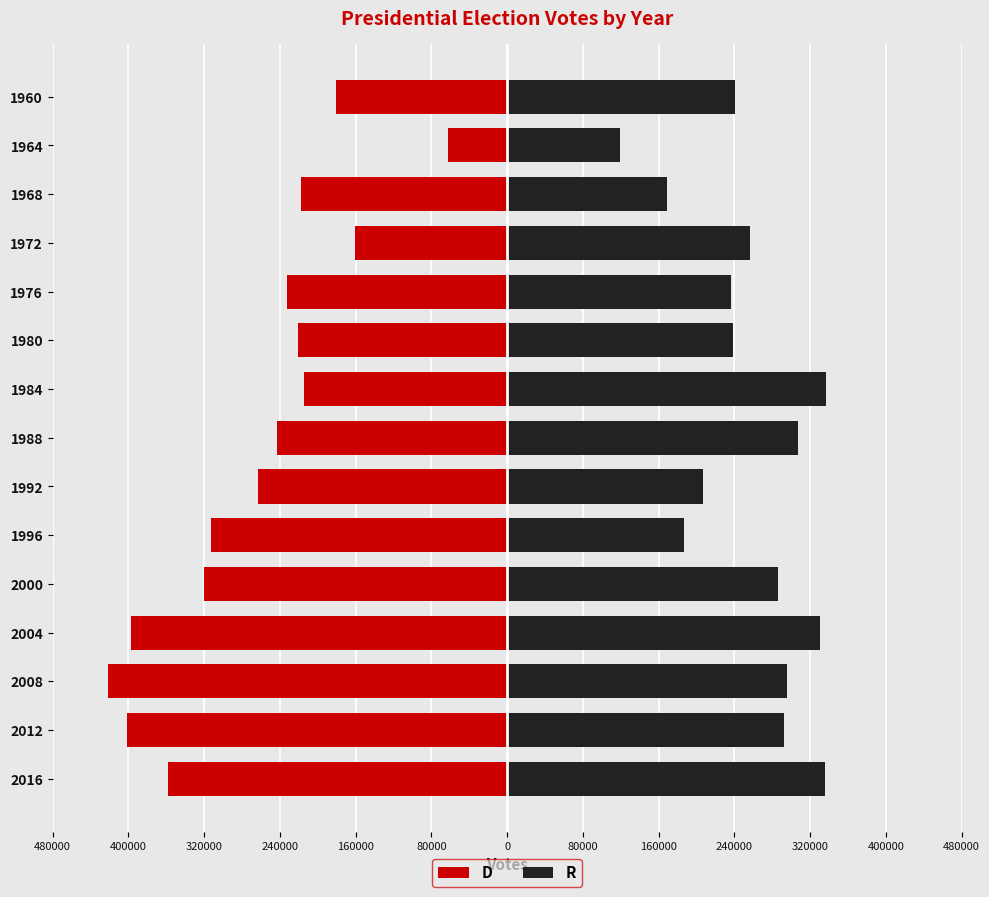

Rank the series at 2000 from highest to lowest value.

R, D